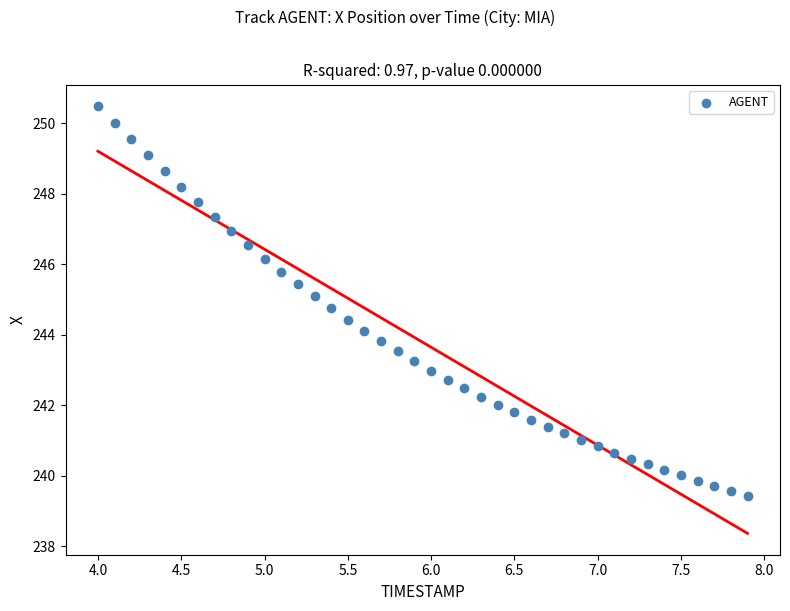

What is the range of Y values (max minus min)?

11.1